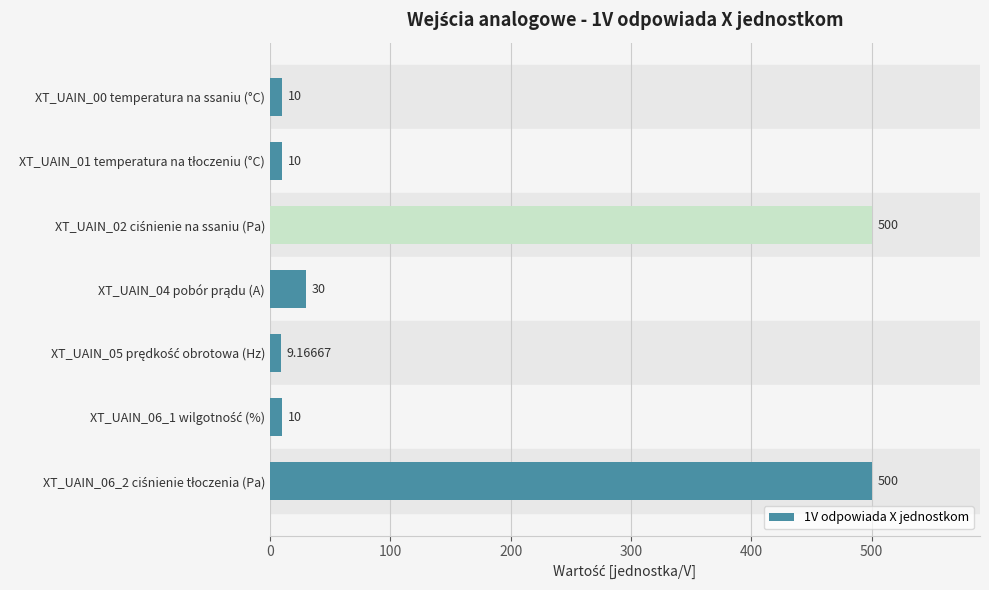

How many bars are there in total?

7